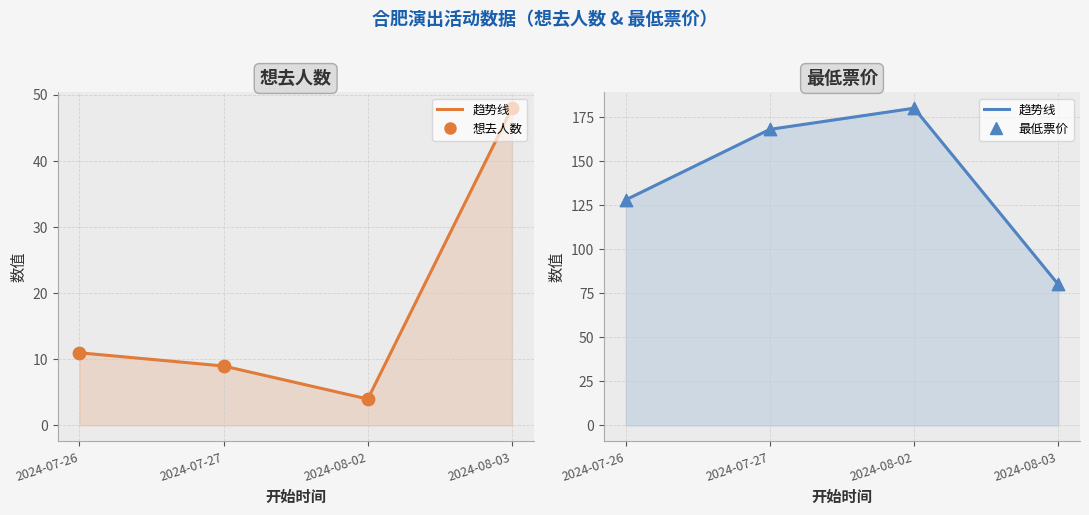

Which series contains the highest Y value?

最低票价